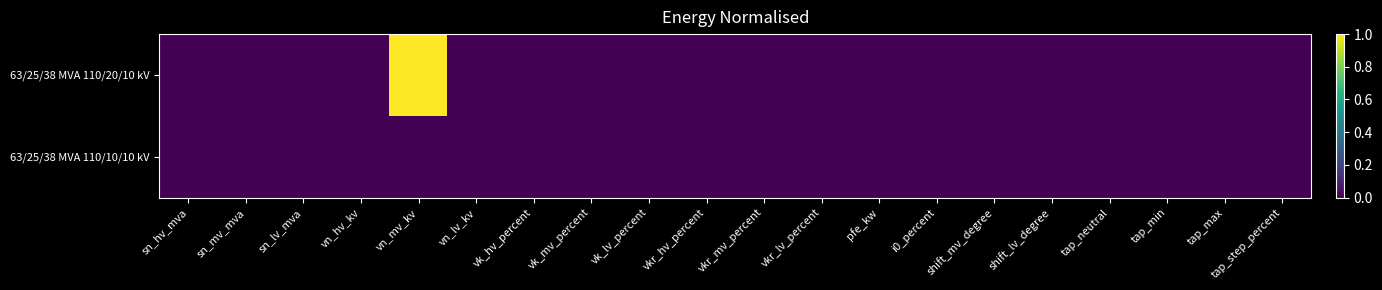

Reading left to right, what are all the values shown in this chart?

63/25/38 MVA 110/20/10 kV: sn_hv_mva=0	sn_mv_mva=0	sn_lv_mva=0	vn_hv_kv=0	vn_mv_kv=1	vn_lv_kv=0	vk_hv_percent=0	vk_mv_percent=0	vk_lv_percent=0	vkr_hv_percent=0	vkr_mv_percent=0	vkr_lv_percent=0	pfe_kw=0	i0_percent=0	shift_mv_degree=0	shift_lv_degree=0	tap_neutral=0	tap_min=0	tap_max=0	tap_step_percent=0
63/25/38 MVA 110/10/10 kV: sn_hv_mva=0	sn_mv_mva=0	sn_lv_mva=0	vn_hv_kv=0	vn_mv_kv=0	vn_lv_kv=0	vk_hv_percent=0	vk_mv_percent=0	vk_lv_percent=0	vkr_hv_percent=0	vkr_mv_percent=0	vkr_lv_percent=0	pfe_kw=0	i0_percent=0	shift_mv_degree=0	shift_lv_degree=0	tap_neutral=0	tap_min=0	tap_max=0	tap_step_percent=0